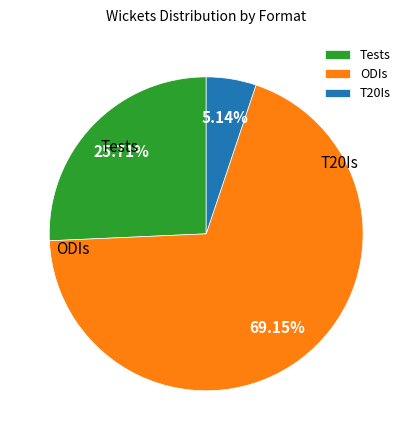

What is the ratio of the value at ODIs to the value at Tests?

2.7